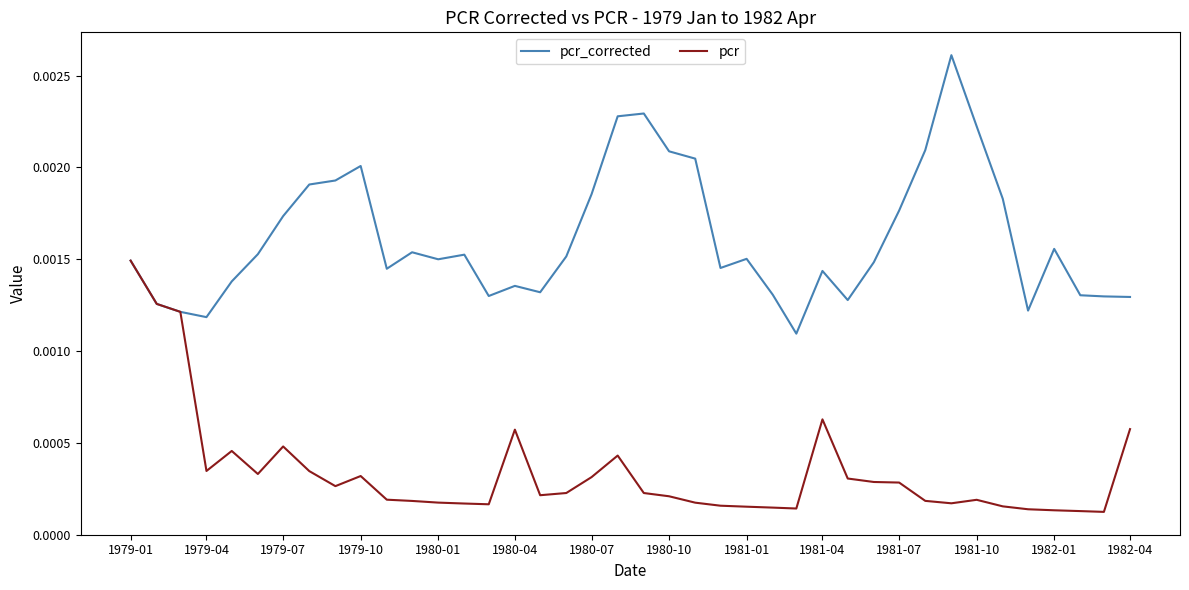

Which series has the largest total across all categories?

pcr_corrected